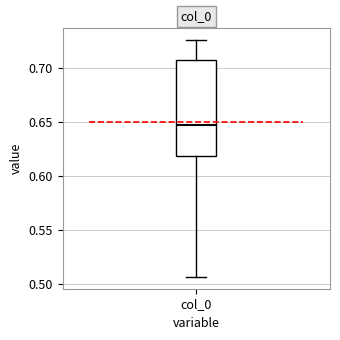

Read this box plot against the y-axis: the position of the median line, the range covered by the box, and the ends of both whiskers. The values are not printed on the chart, so give them approximately, as read against the axis.

median 0.645, box 0.620 to 0.705, whiskers 0.505 to 0.725